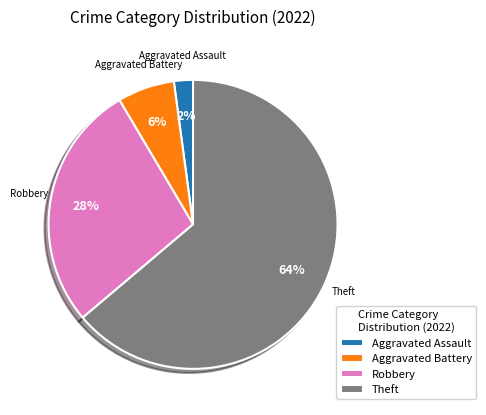

Count the number of slices in the pie.

4